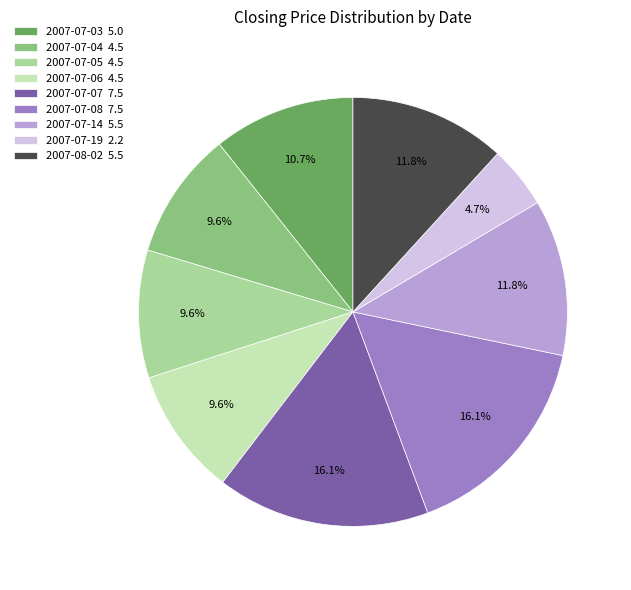

What portion of the pie excludes 2007-08-02 5.5?

88.2%